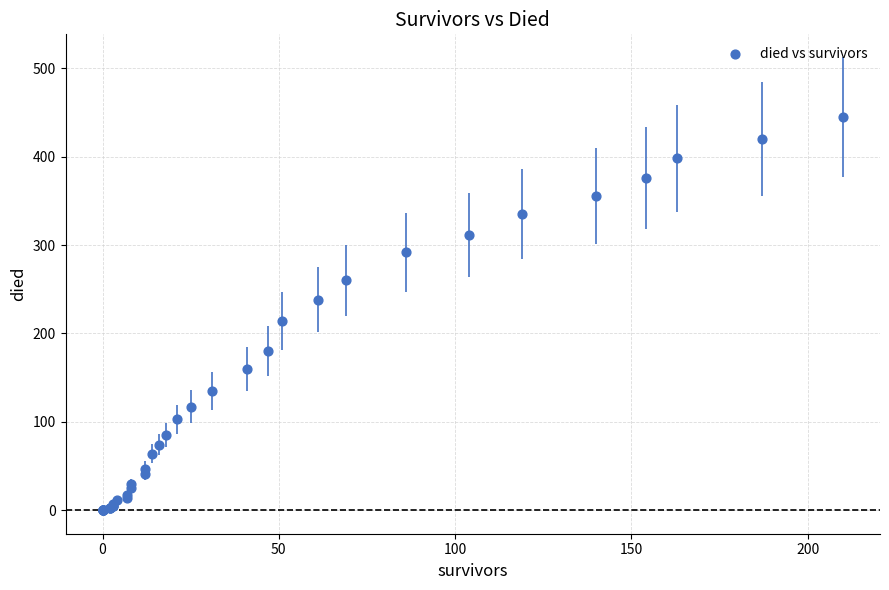

What Y value in the scatter plot is closest to 222?

214